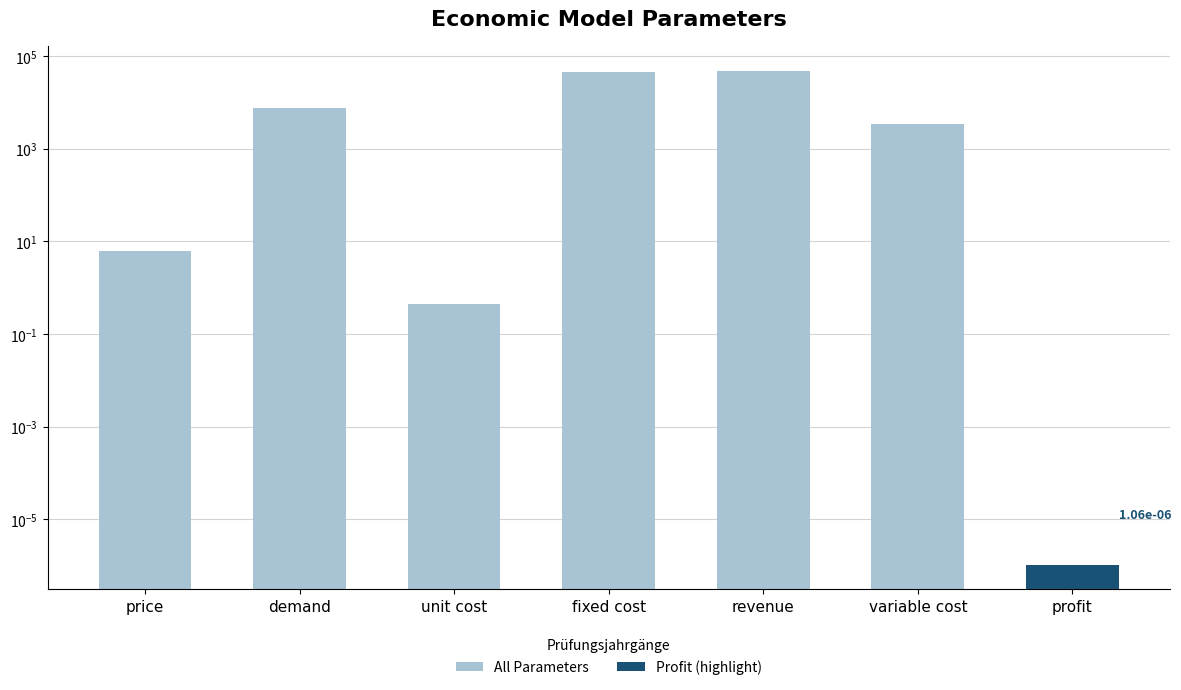

What position from the left is revenue?

5